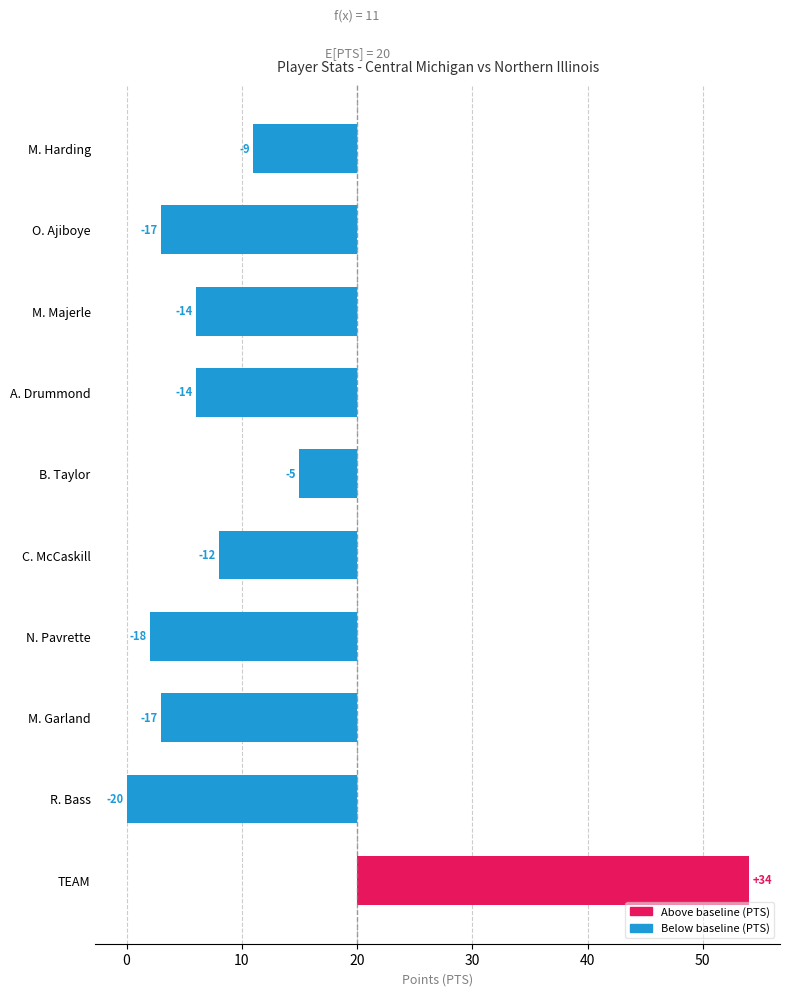

The value at M. Harding is -3. True or false?

False